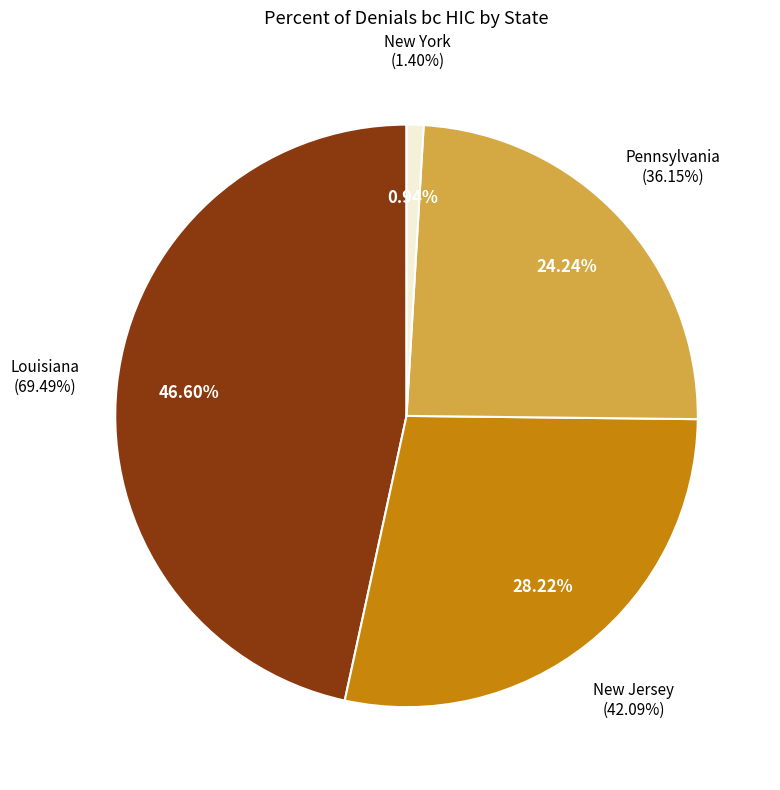

The Pennsylvania slice represents 34% of the pie. True or false?

False